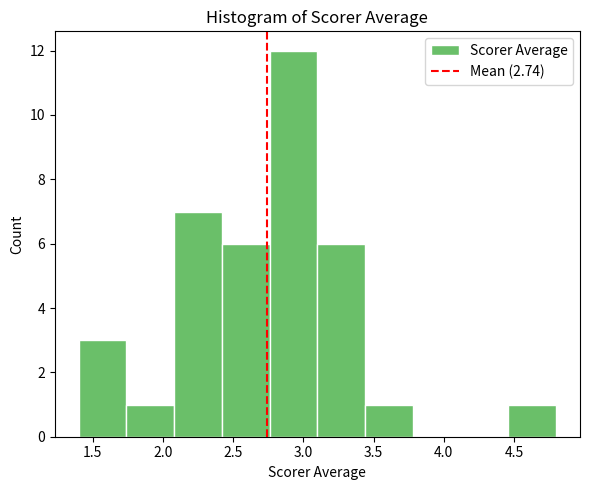

Reading left to right, list every bar in this chart as the range it spans on the x-axis followed by its height. Neither the bar edges nor the heights are printed on the chart, so give them approximately, as read against the axes.

1.40 to 1.74: 3
1.74 to 2.08: 1
2.08 to 2.42: 7
2.42 to 2.76: 6
2.76 to 3.10: 12
3.10 to 3.44: 6
3.44 to 3.78: 1
3.78 to 4.12: 0
4.12 to 4.46: 0
4.46 to 4.80: 1